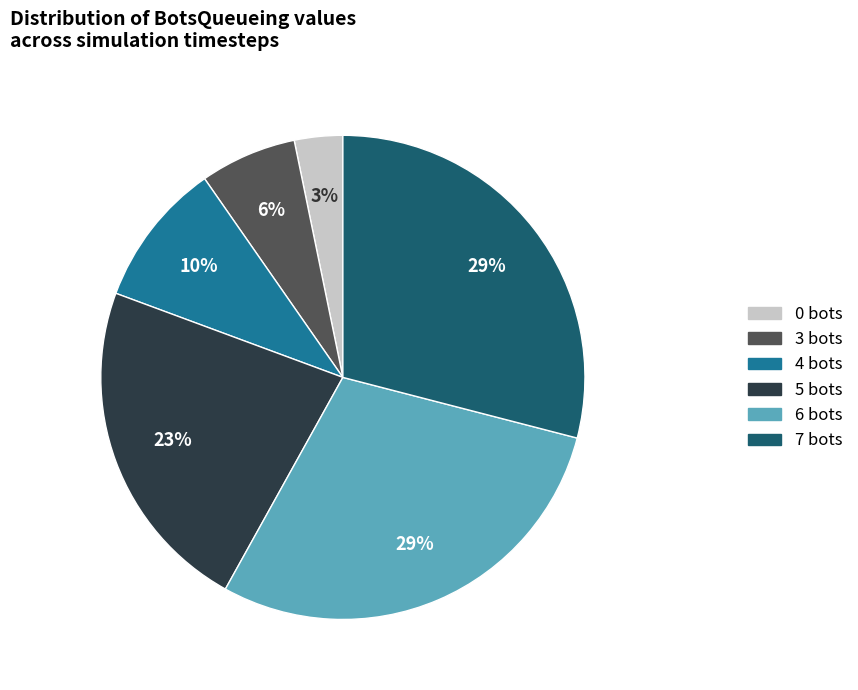

To the nearest percent, what is the average slice percentage?

17%